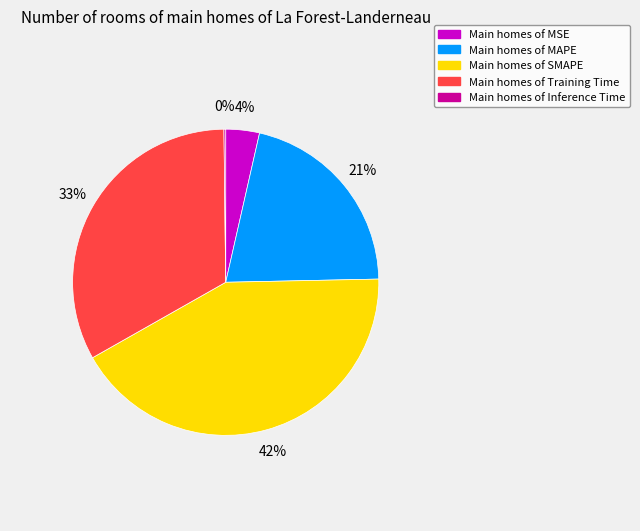

To the nearest percent, what is the average slice percentage?

20%